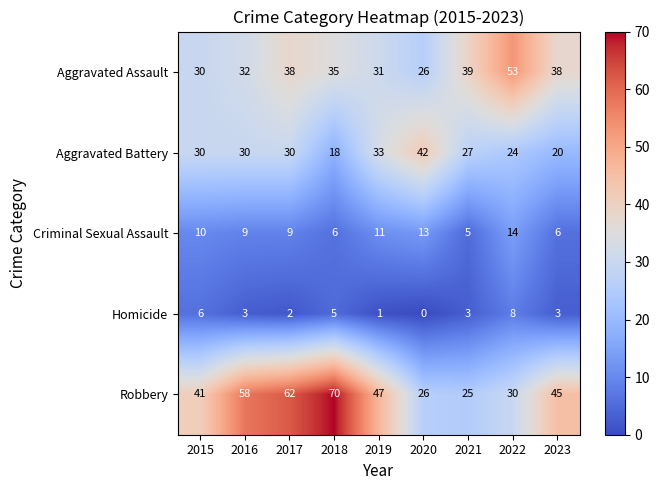

Which category has the highest value in the Homicide series?

2022